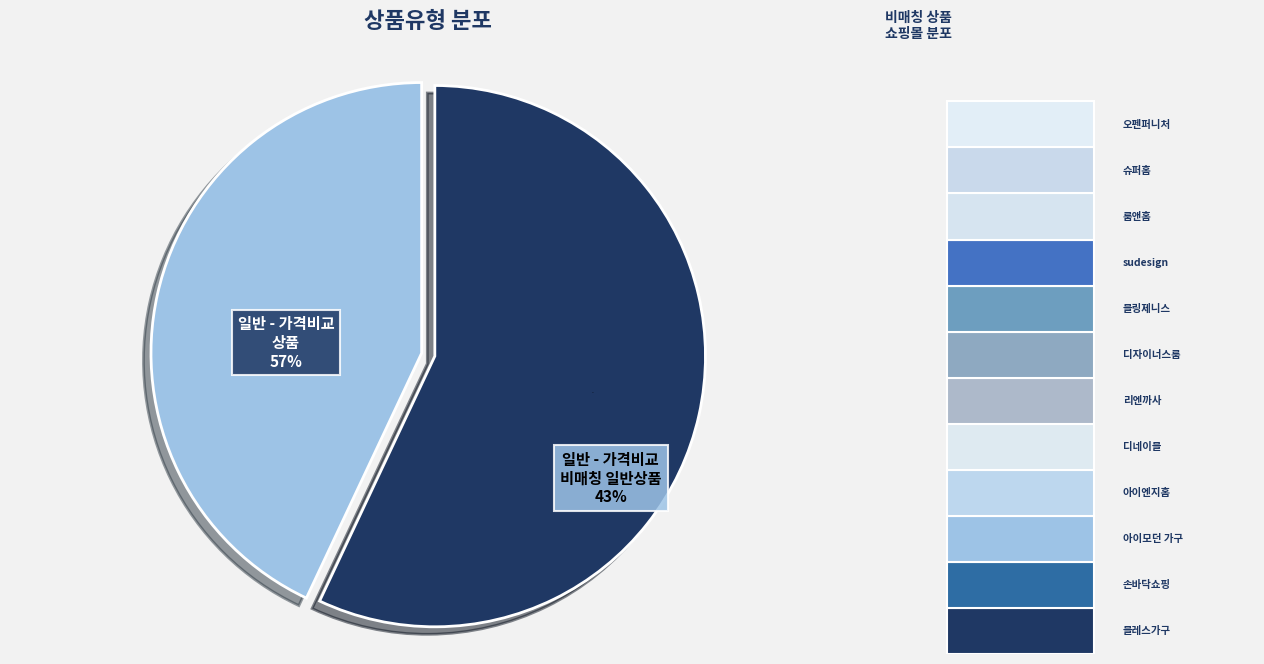

Is it true that 일반 - 가격비교 비매칭 일반상품 is 33% of the pie?

False